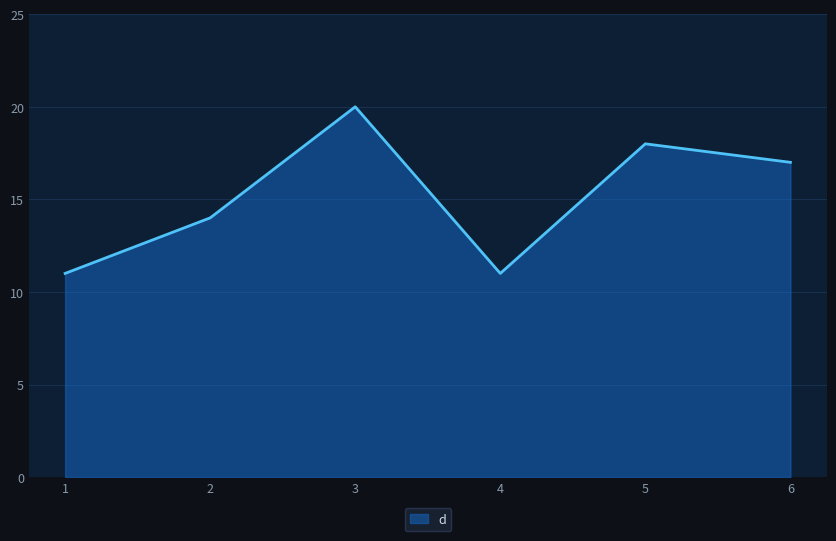

What is the change in value from 1 to 5?

+7